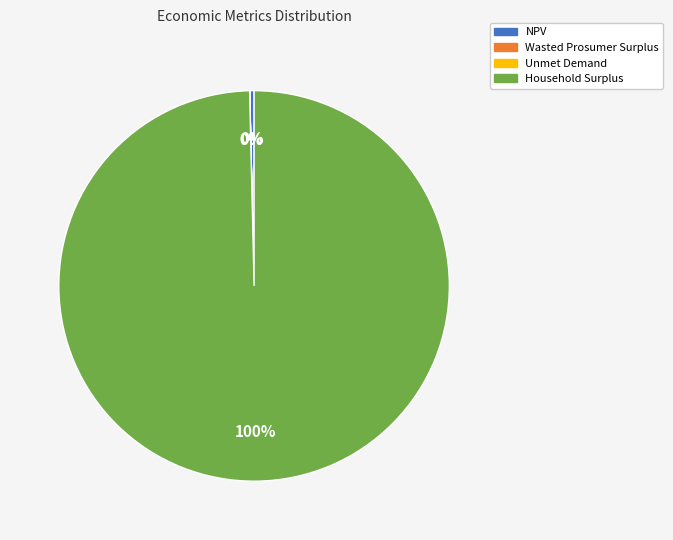

To the nearest percent, what is the average slice percentage?

25%